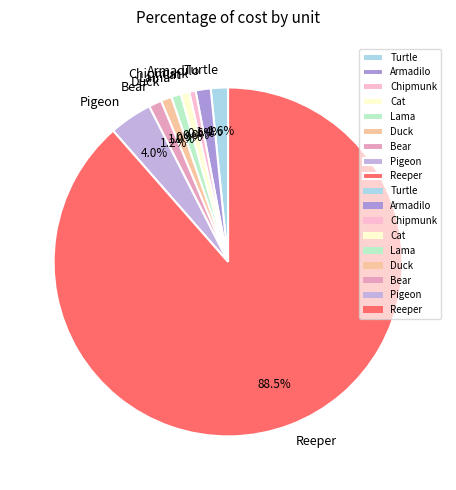

What percentage do Chipmunk and Pigeon together represent?

4.6%